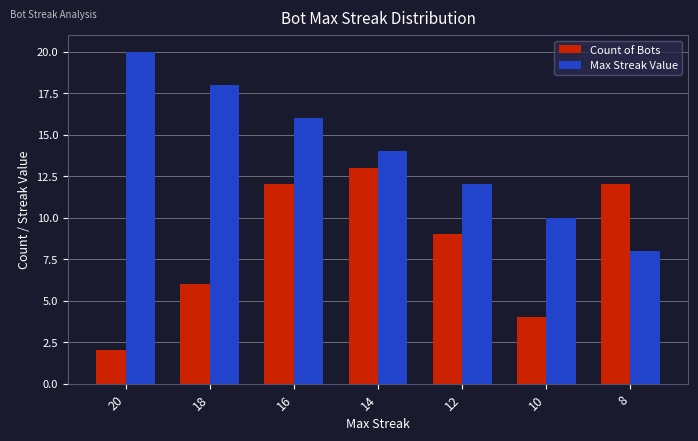

At 10, list the series in order from largest to smallest.

Max Streak Value, Count of Bots